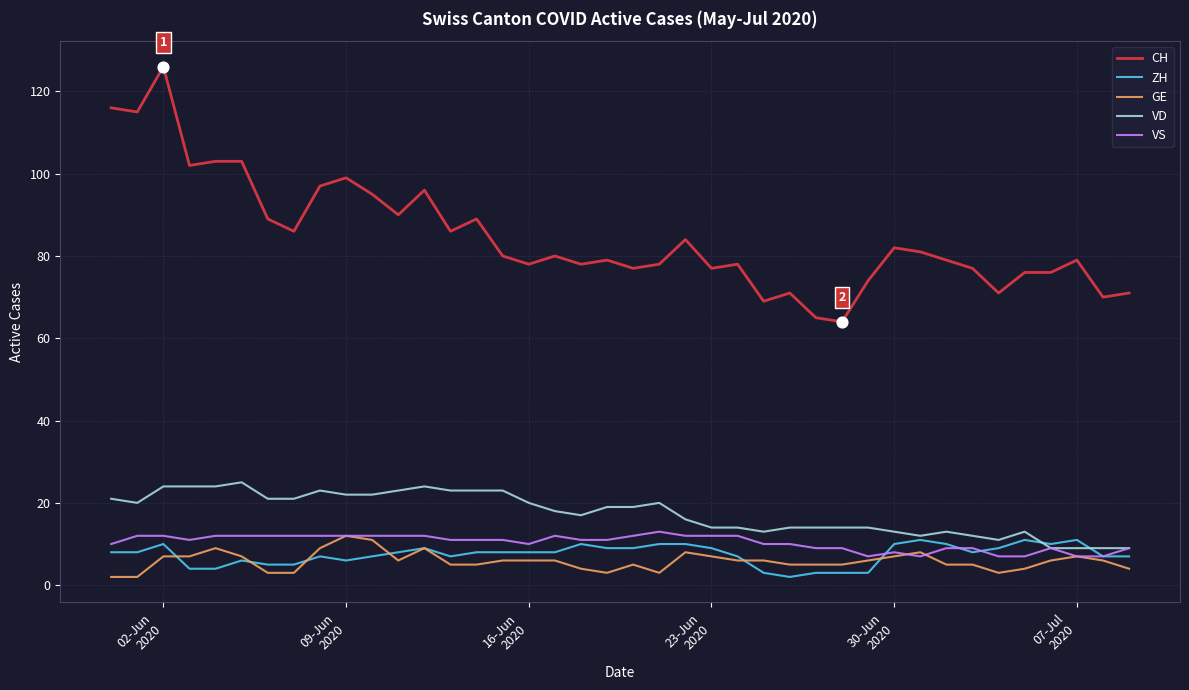

Which series has the largest total across all categories?

CH